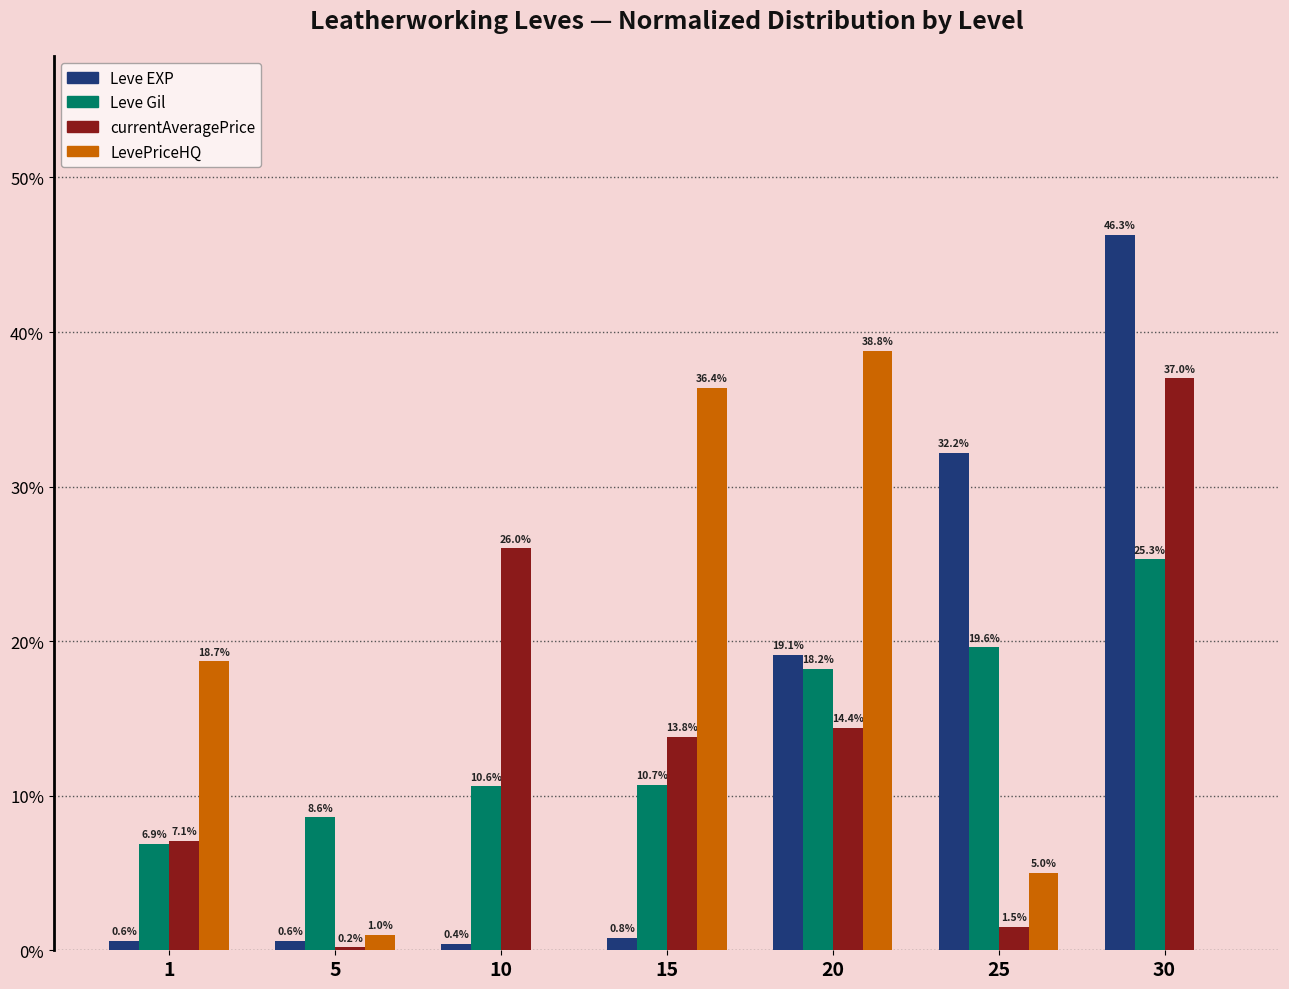

How many series are shown in this chart?

4